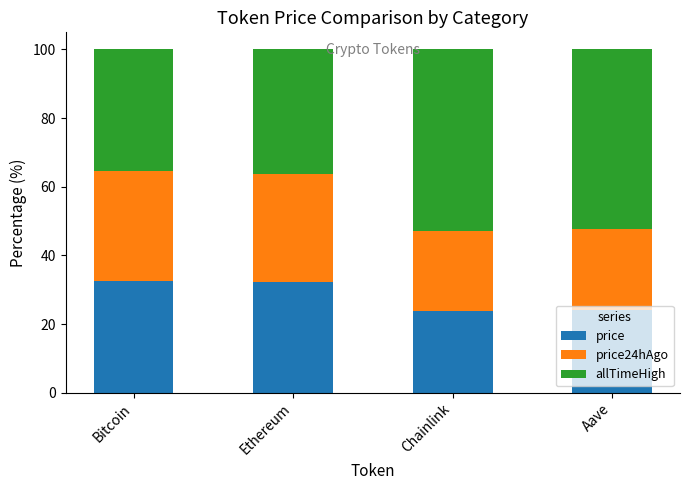

How many series are shown in this chart?

3